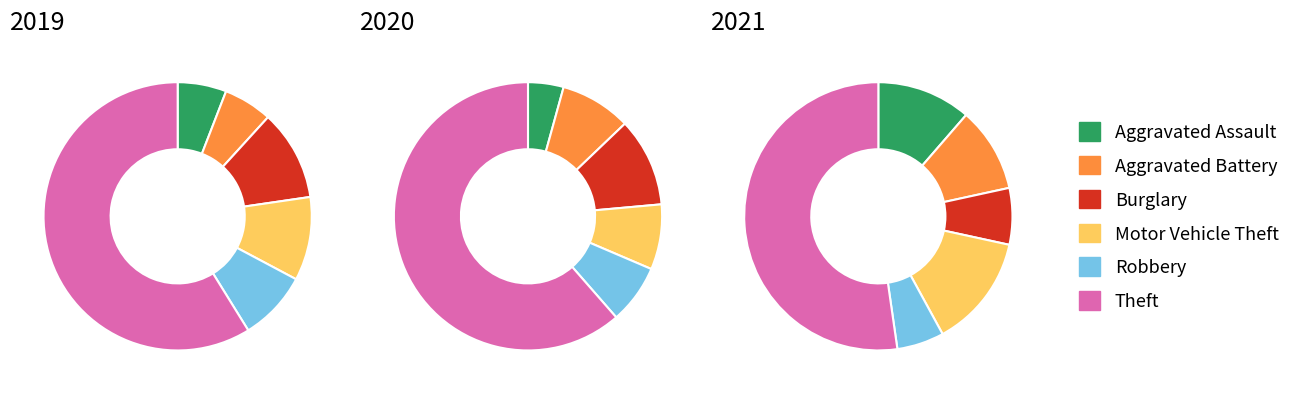

What portion of the pie excludes 4?

91.6%